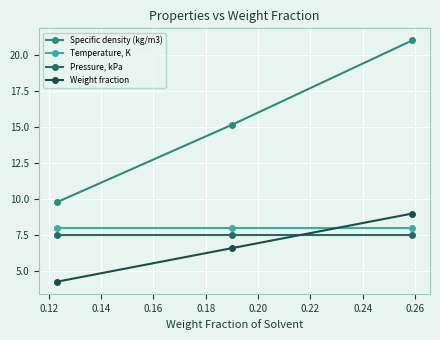

Which series has the largest total across all categories?

Specific density (kg/m3)